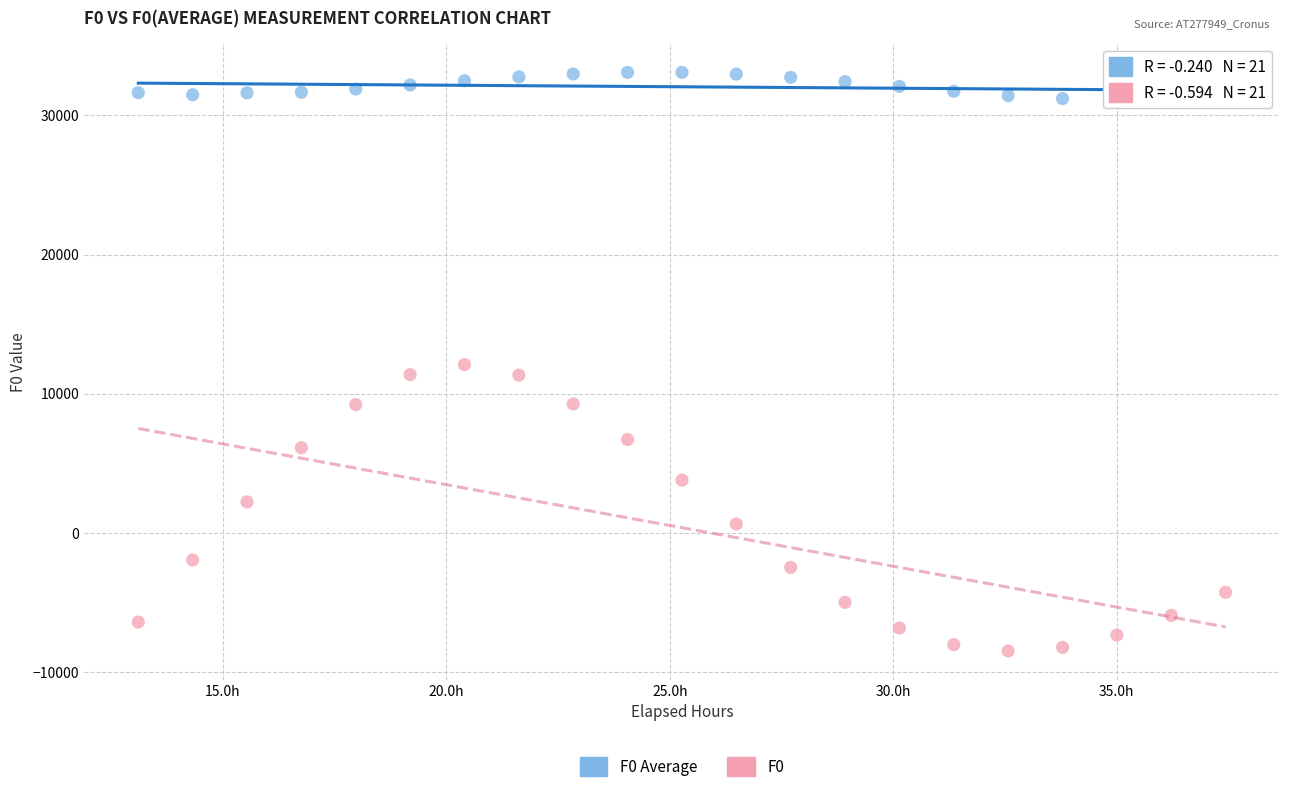

Which series contains the lowest Y value?

F0